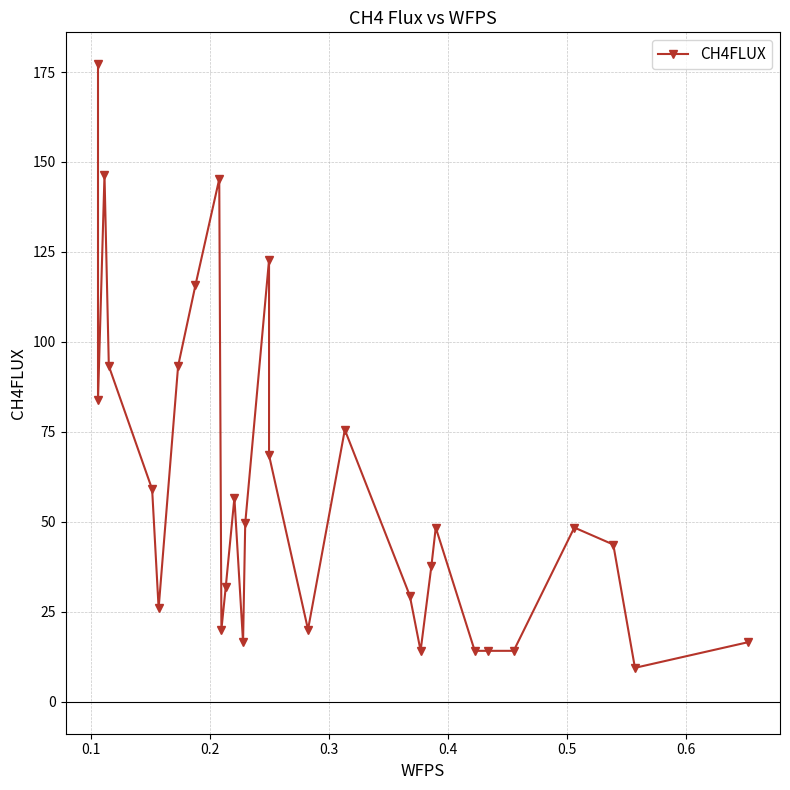

Reading left to right, list all the values displayed in this chart.

177.2	83.9	146.5	93.3	59.1	26.0	93.3	115.7	145.3	20.1	31.9	56.7	16.5	49.6	122.8	68.5	20.1	75.6	29.5	14.2	37.8	48.4	14.2	14.2	14.2	48.4	43.7	9.4	16.5